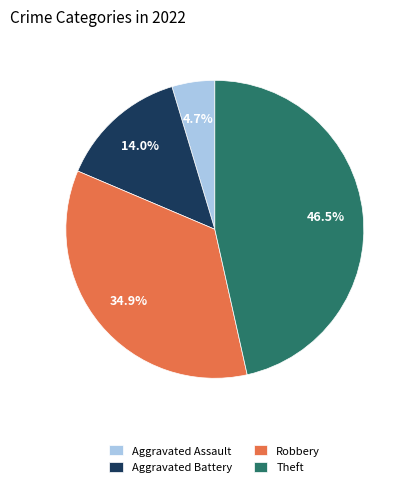

What is the ratio of the value at Theft to the value at Robbery?

1.3